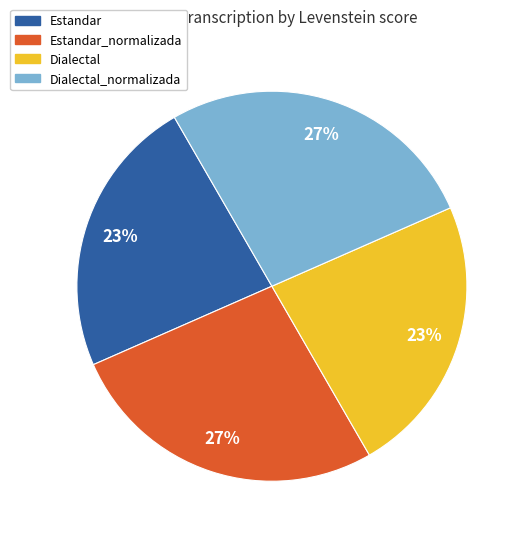

To the nearest percent, what is the average slice percentage?

25%